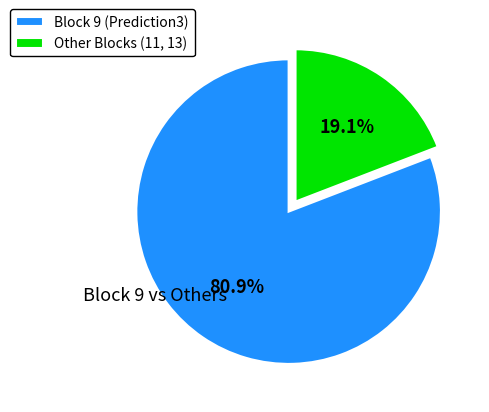

True or false: Block 9 (Prediction3) accounts for 81% of the total.

True